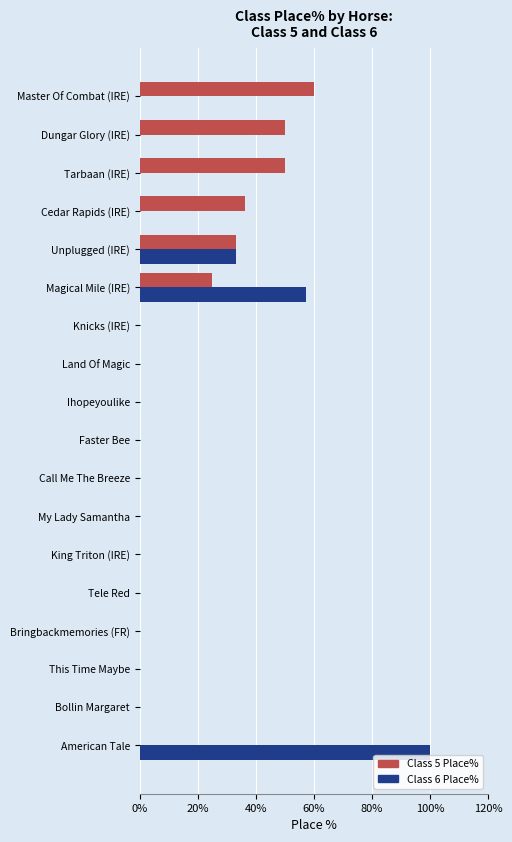

How many categories are shown in the chart?

18